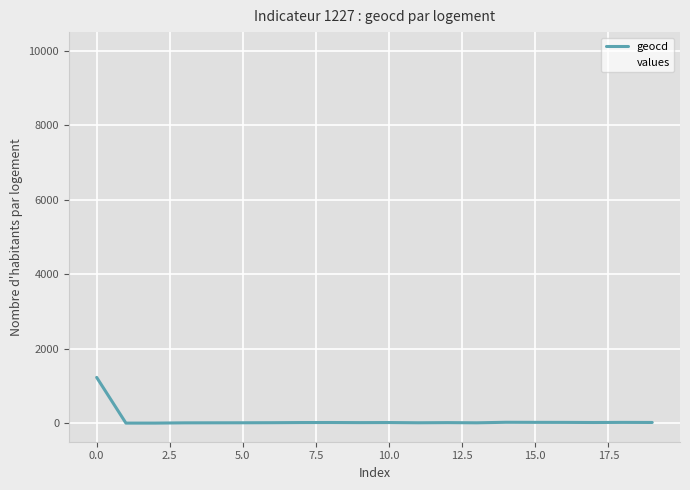

Which series has the widest spread of values?

values